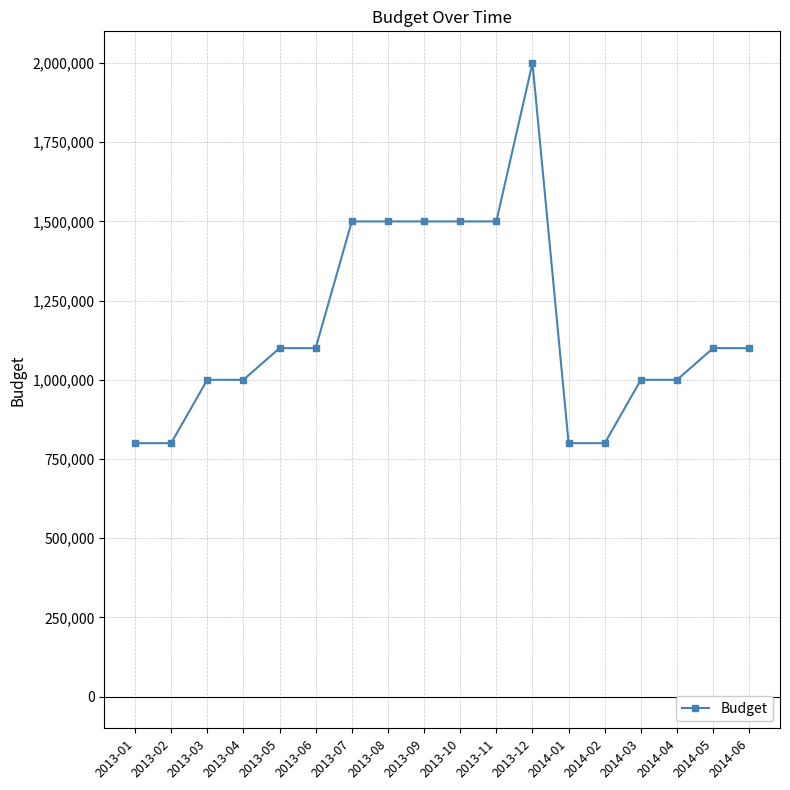

What is the change in value from 2014-01 to 2014-05?

+300000